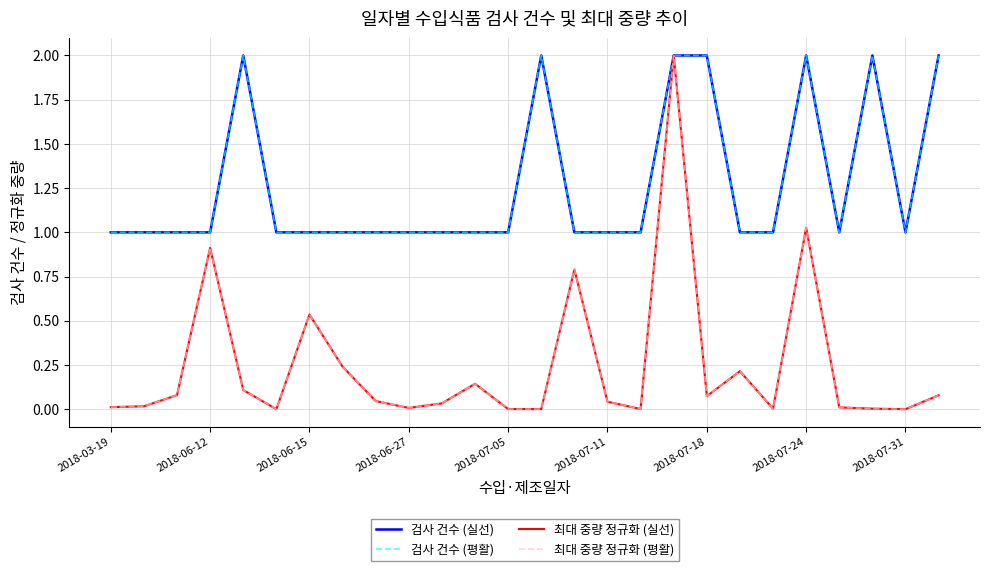

How many lines are shown in the chart?

4